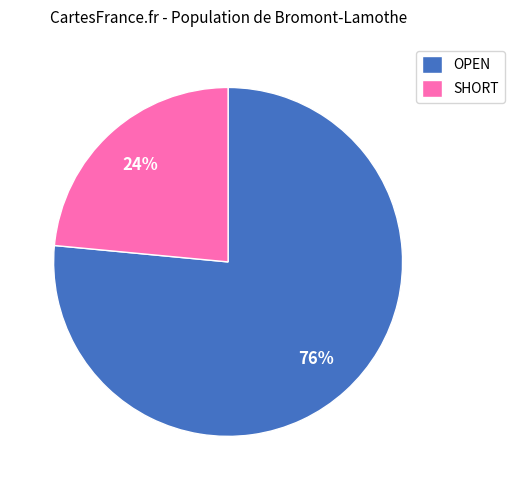

What is the ratio of the value at SHORT to the value at OPEN?

0.3